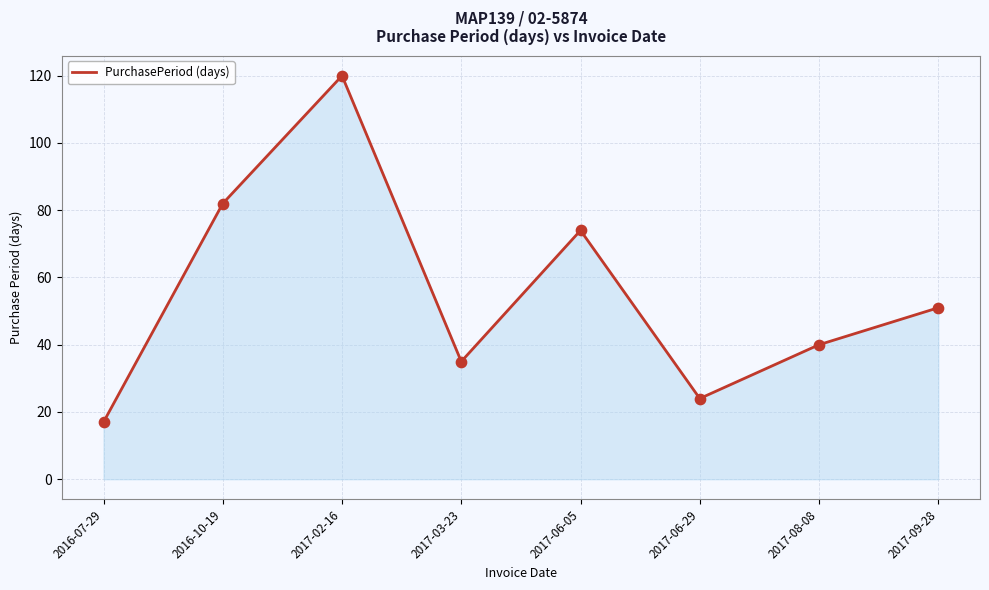

What is the change in value from 2017-06-05 to 2017-09-28?

-23